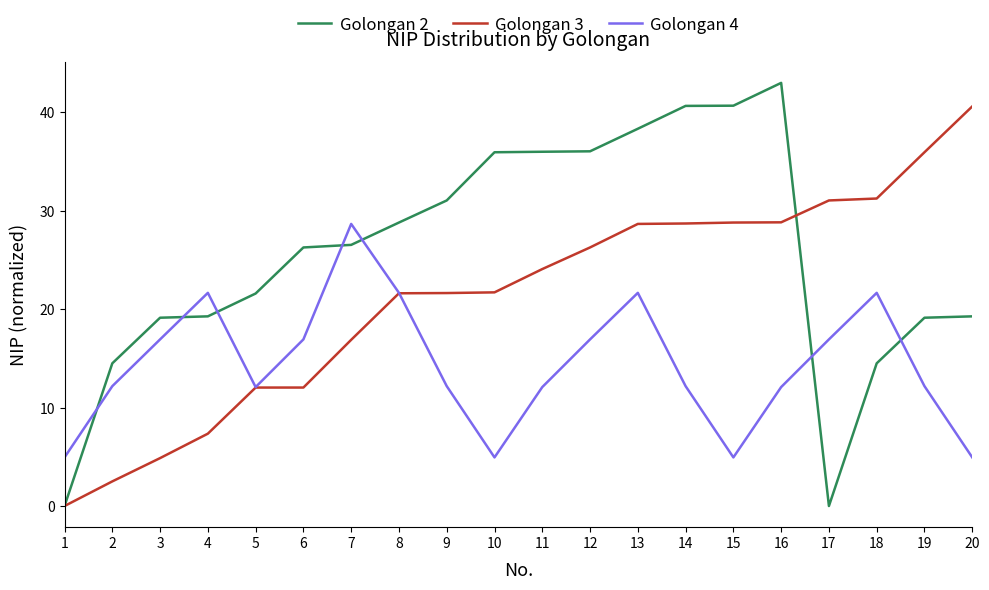

Is it true that Golongan 4 equals 4.9 at 10?

True